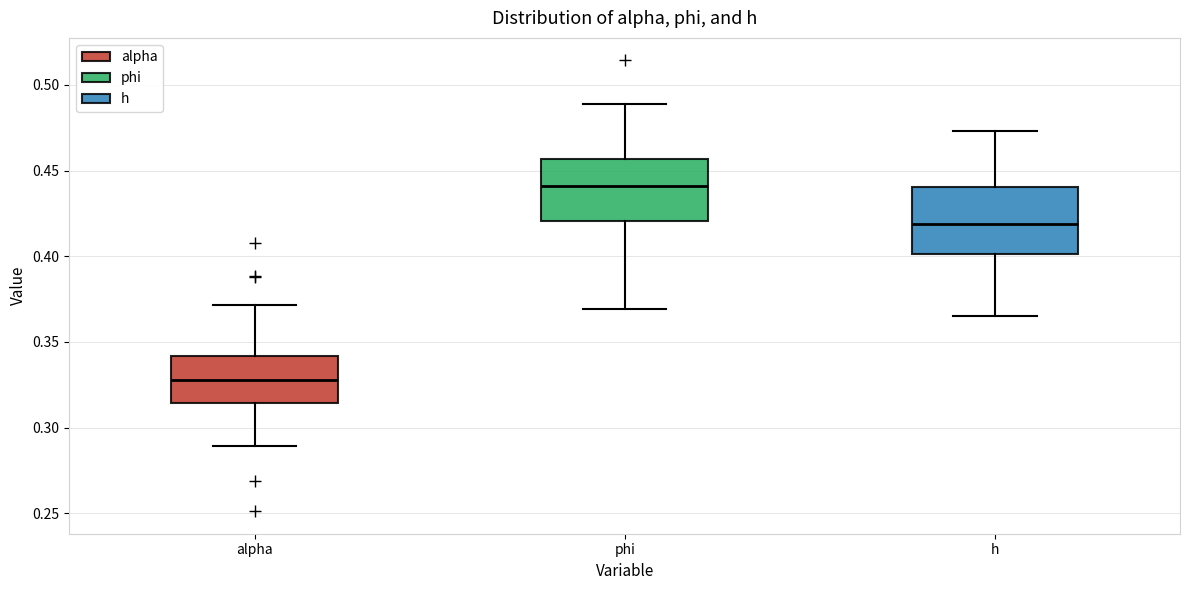

Which box has the highest median line?

phi